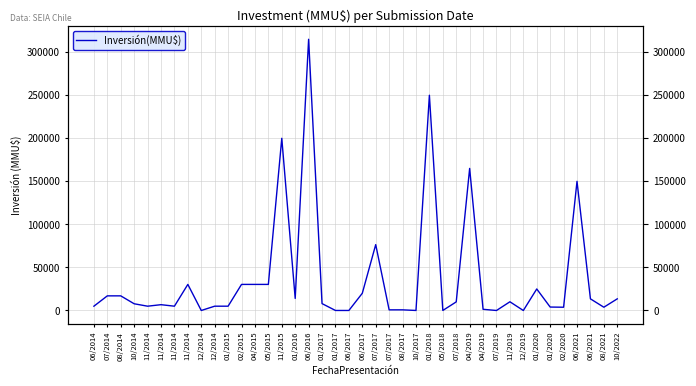

How many data points are less than 8000?

20